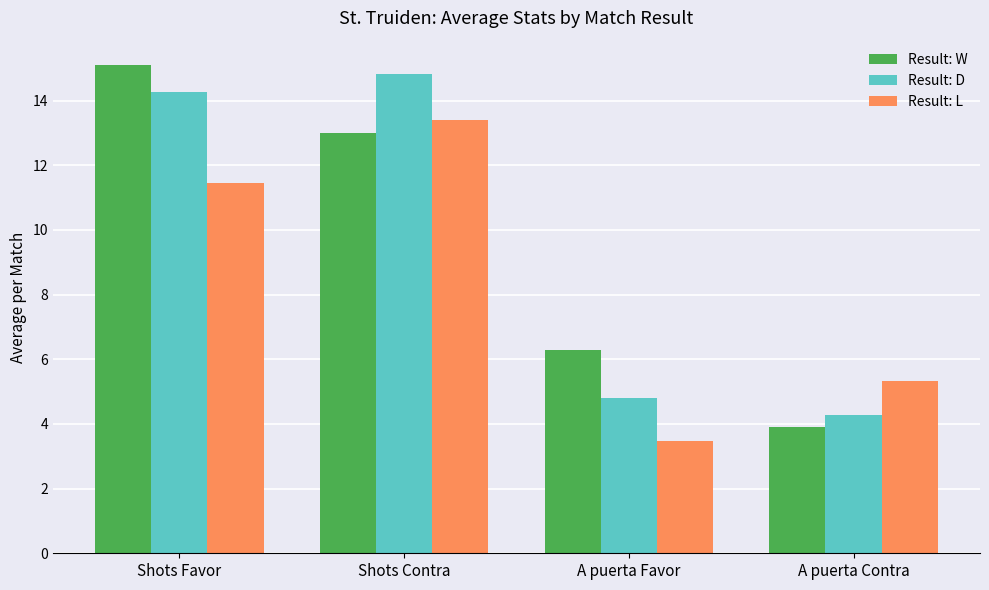

What is the lowest value of the Result: W series?

3.9